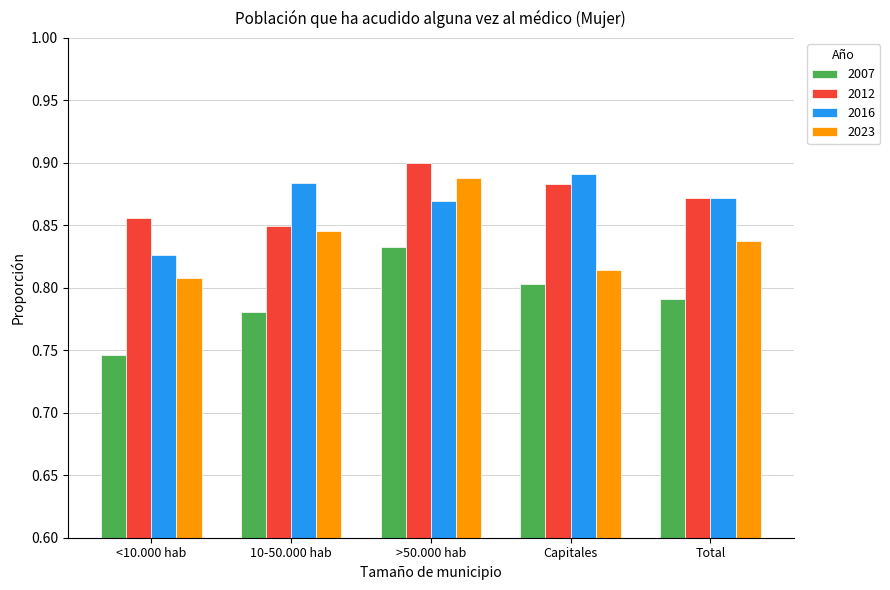

What position from the right is >50.000 hab?

3